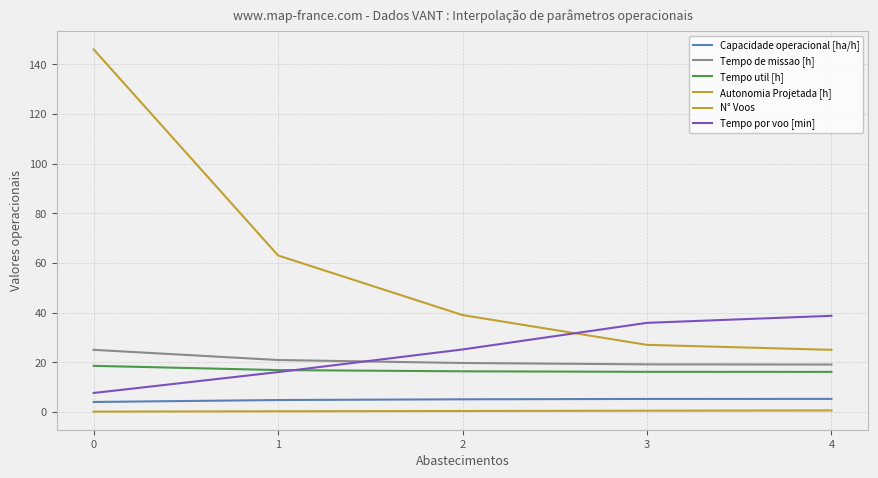

The value of Tempo util [h] at 4 is 16.1. True or false?

True